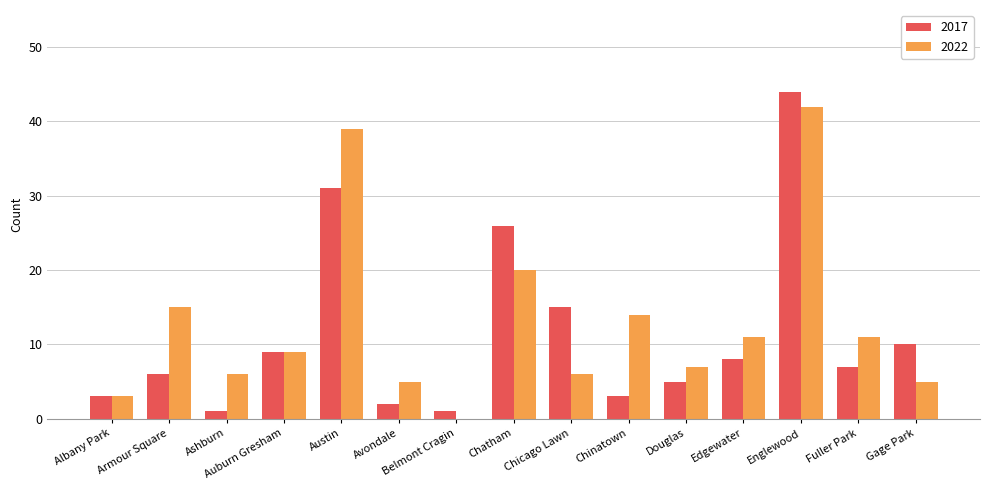

Reading left to right, extract all data points from this chart.

2017: 3	6	1	9	31	2	1	26	15	3	5	8	44	7	10
2022: 3	15	6	9	39	5	0	20	6	14	7	11	42	11	5